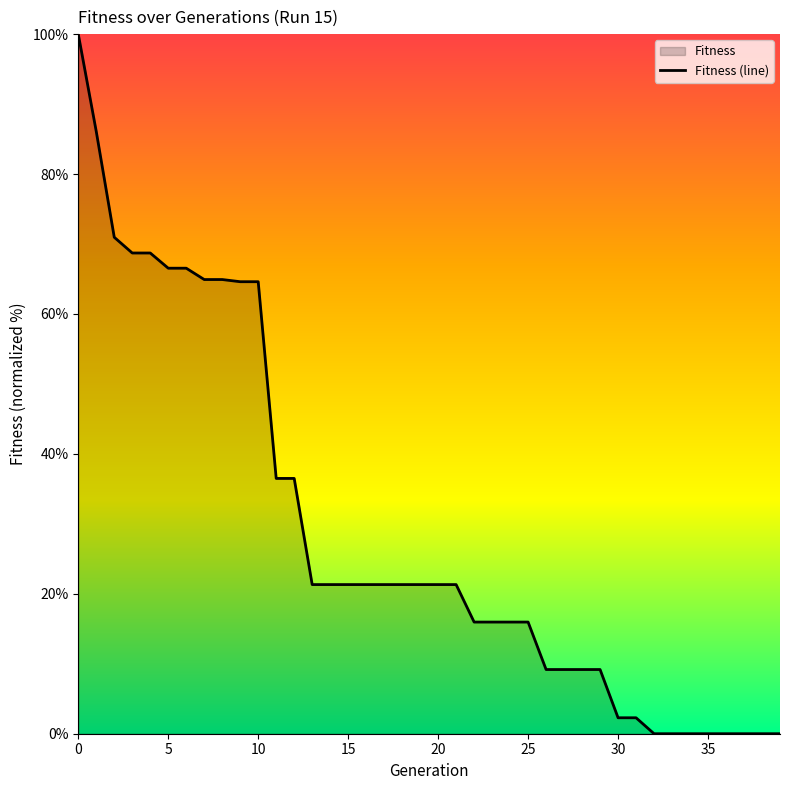

What is the value of the 9th point from the left?

64.9